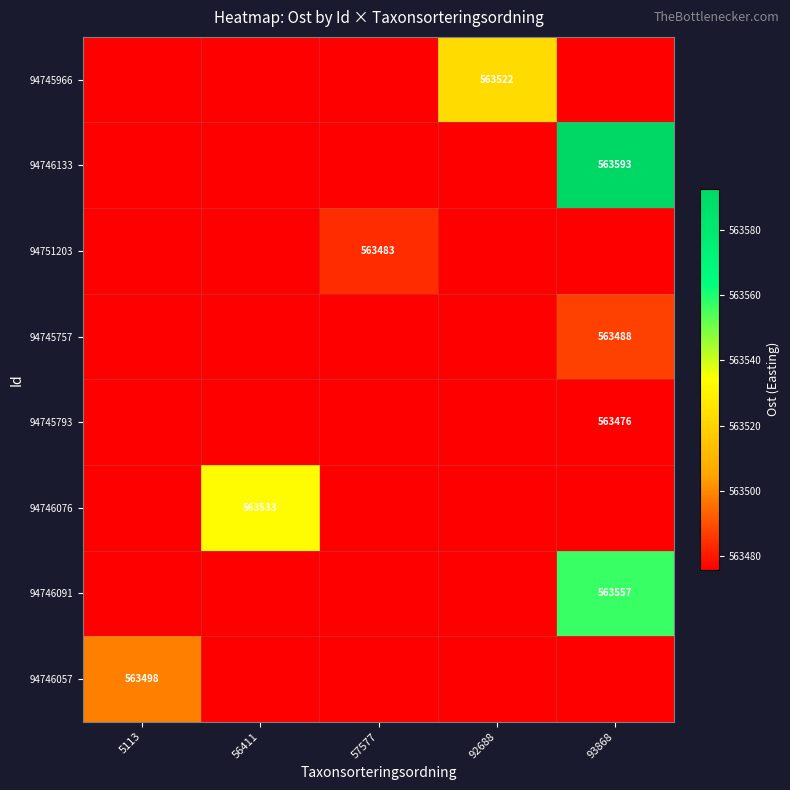

What is the difference between the highest and lowest values at 56411?

563532.9